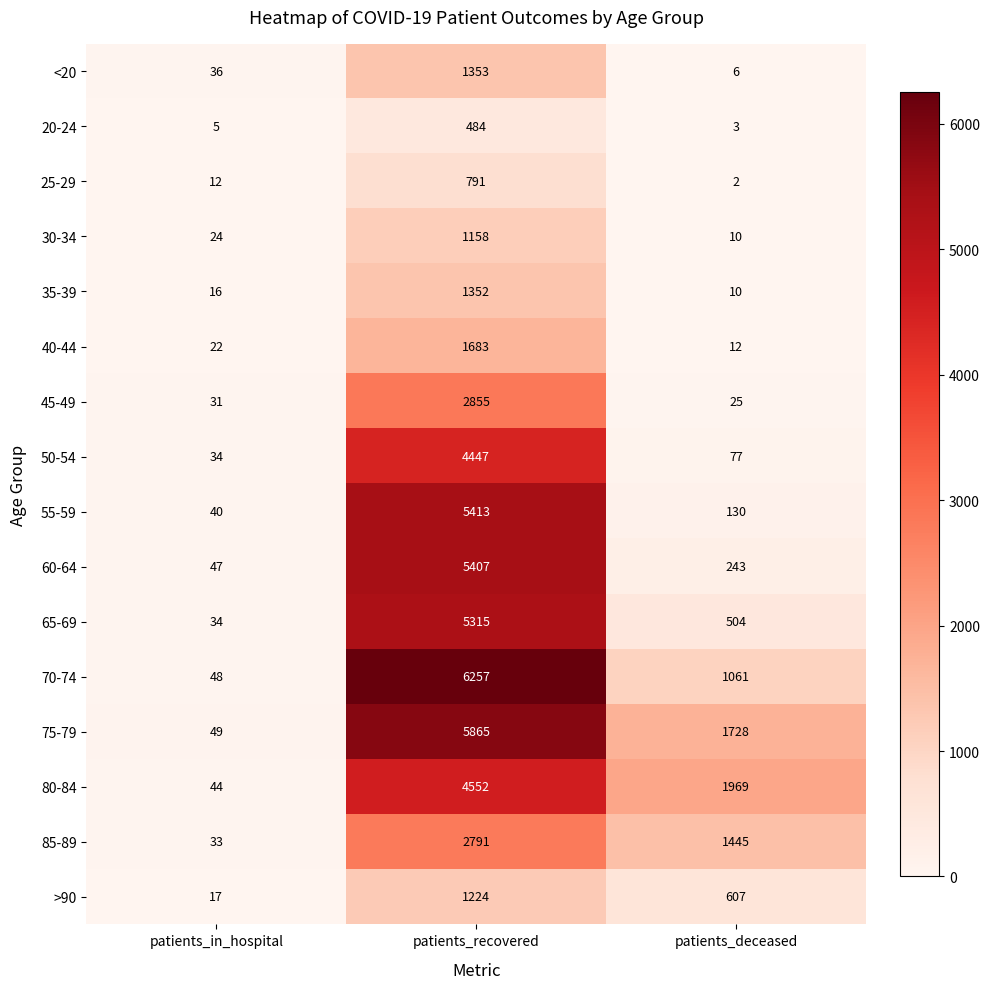

Rank the series by their maximum value, from lowest to highest.

20-24, 25-29, 30-34, >90, 35-39, <20, 40-44, 85-89, 45-49, 50-54, 80-84, 65-69, 60-64, 55-59, 75-79, 70-74